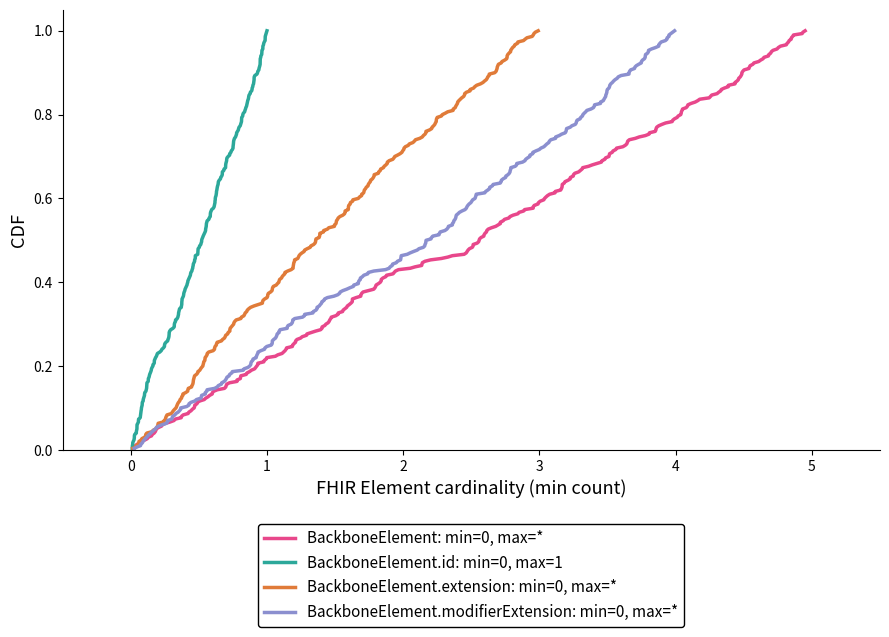

Is this an area chart (filled region under the line)?

No